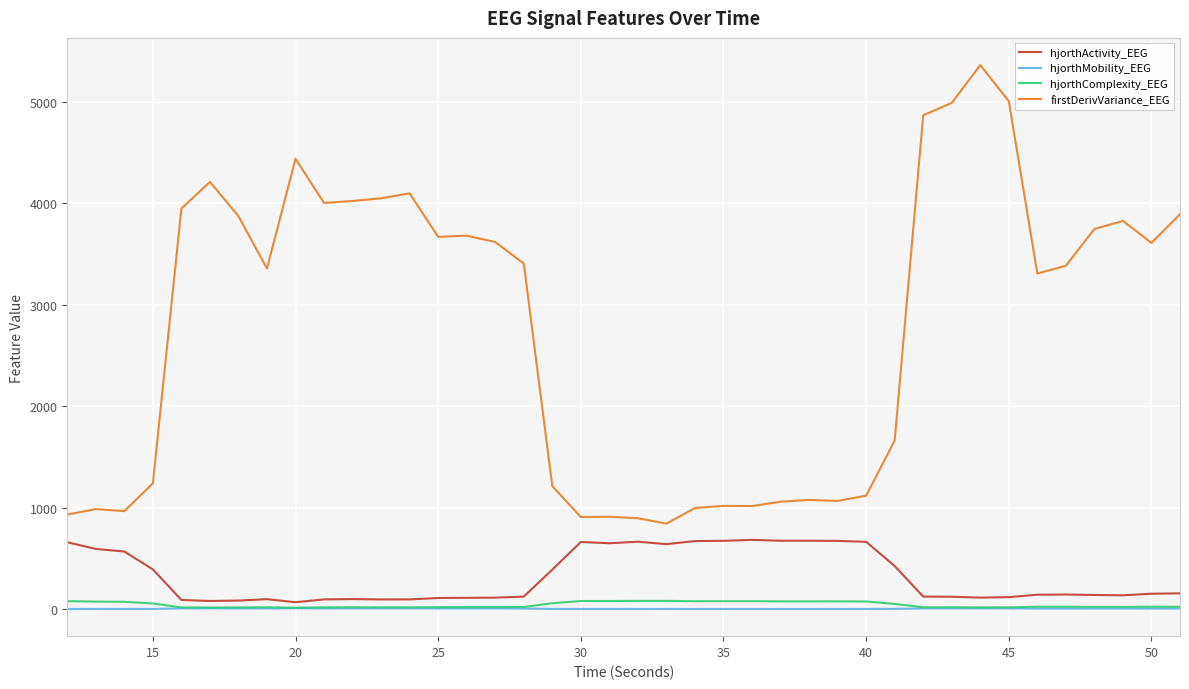

Which series has the widest spread of values?

firstDerivVariance_EEG